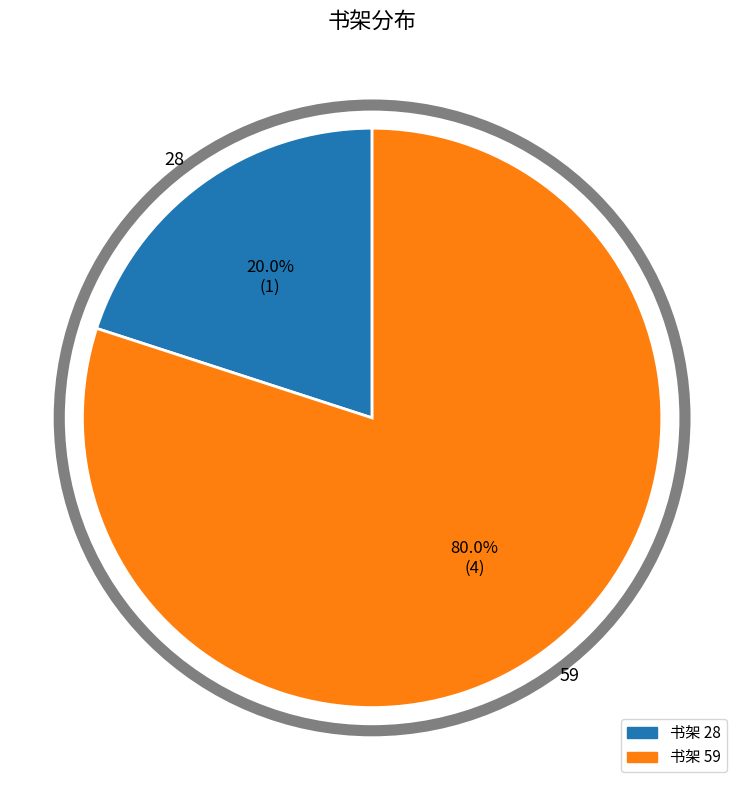

Rank the categories by value from lowest to highest.

28, 59